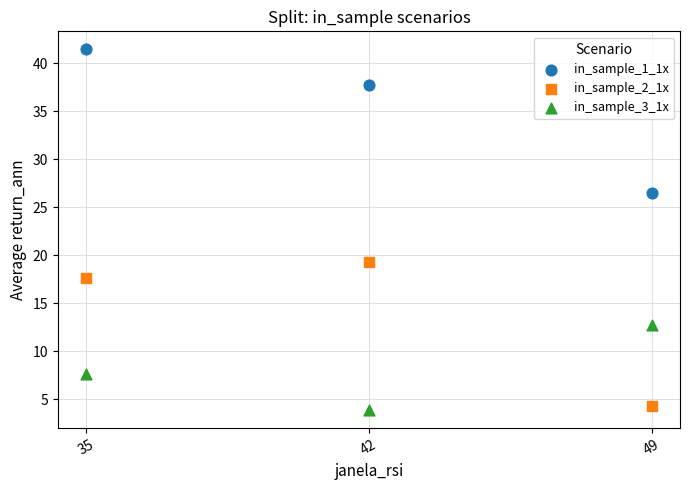

Across all series, what Y value is closest to 22?

19.3